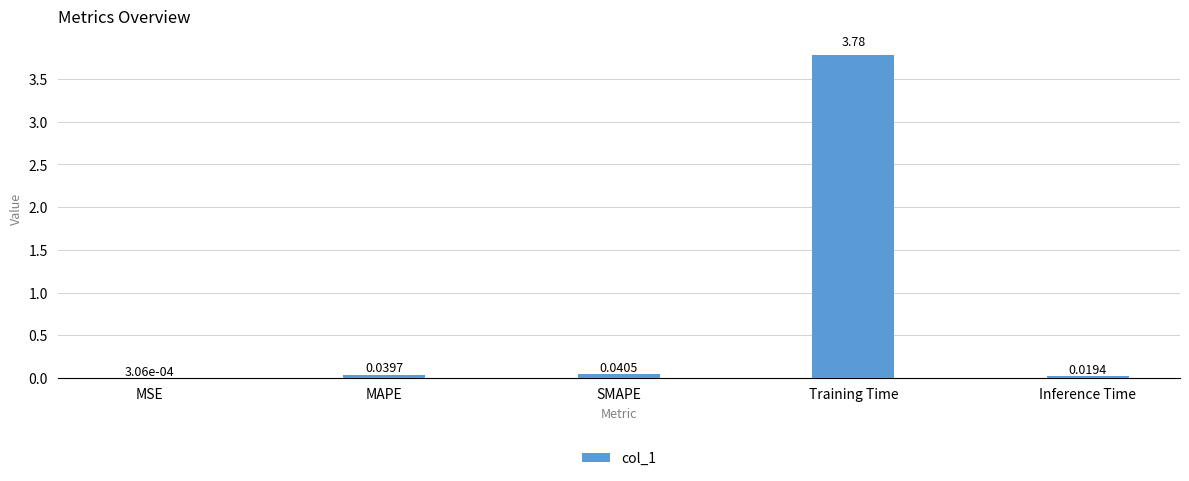

What is the change in value from MAPE to Training Time?

+3.7